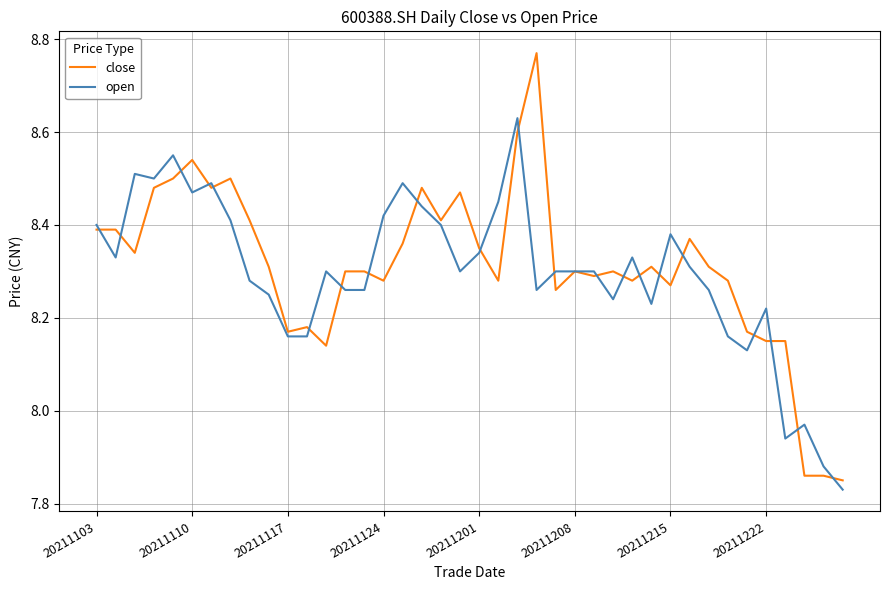

Which series has the largest range (max minus min)?

close